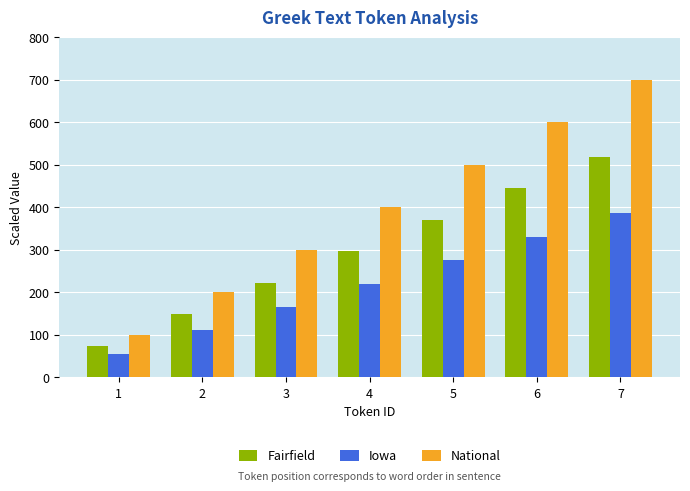

What value does the Iowa series have at 7, to the nearest 50?

400